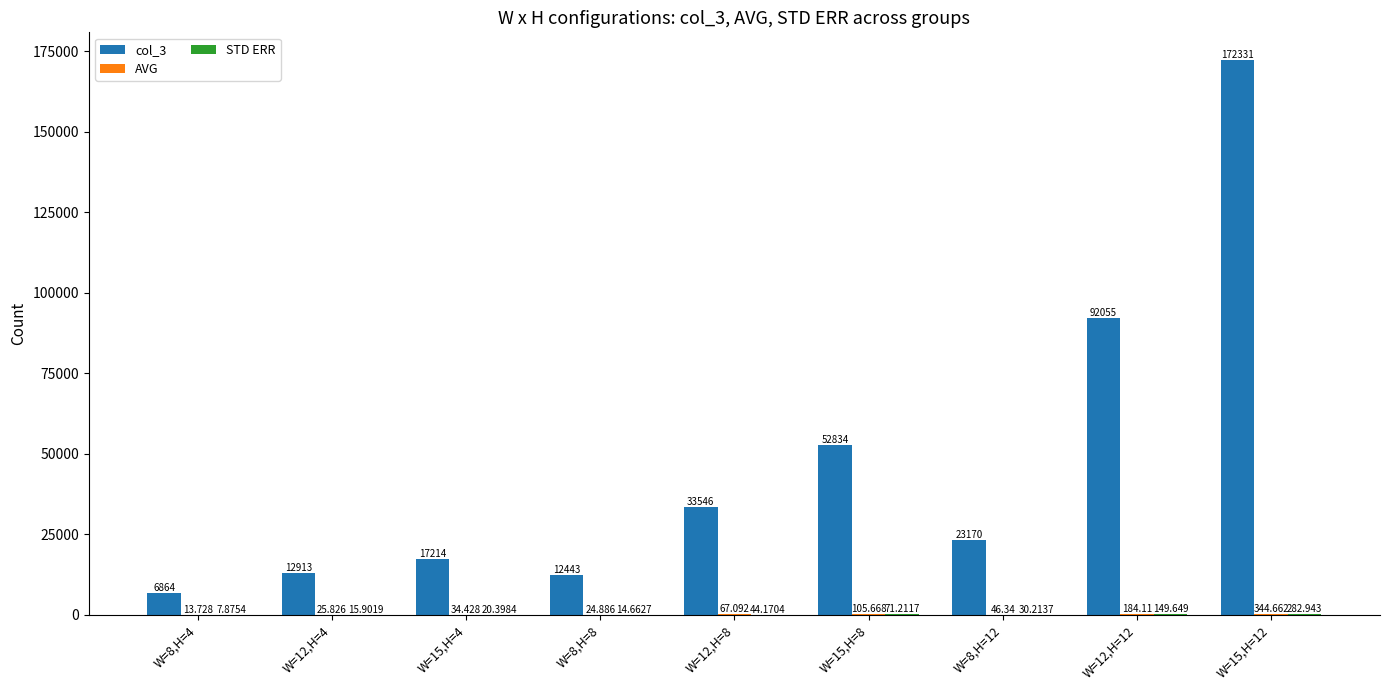

List the labels in order of STD ERR value, smallest first.

W=8,H=4, W=8,H=8, W=12,H=4, W=15,H=4, W=8,H=12, W=12,H=8, W=15,H=8, W=12,H=12, W=15,H=12